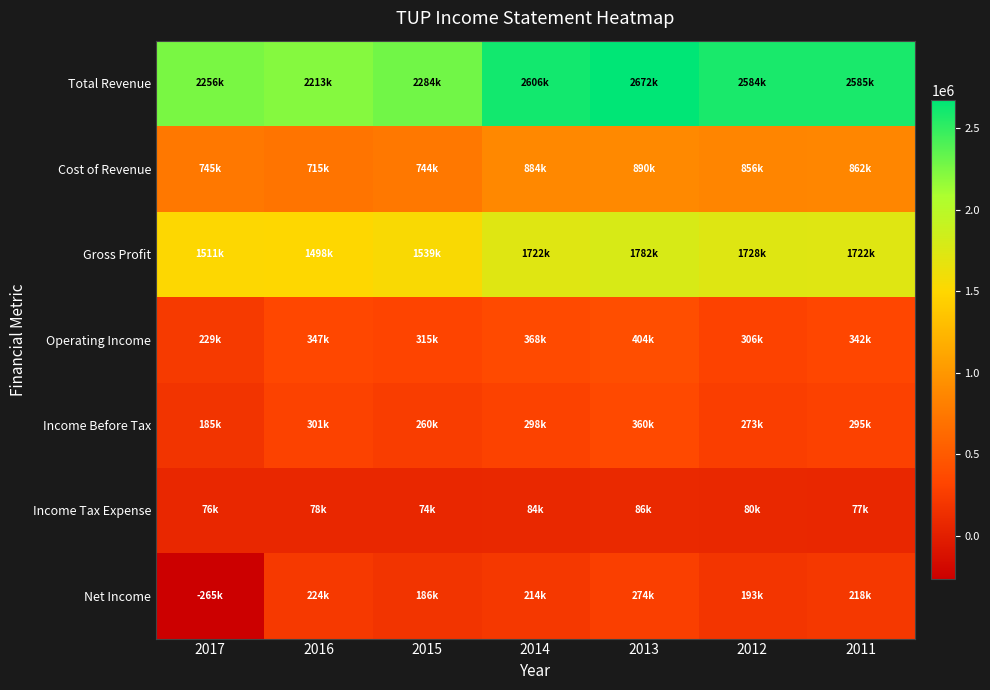

Reading left to right, extract all data points from this chart.

Total Revenue: 2017=2255800	2016=2213100	2015=2283800	2014=2606100	2013=2671600	2012=2583800	2011=2585000
Cost of Revenue: 2017=744600	2016=715000	2015=744400	2014=884000	2013=889800	2012=856200	2011=862500
Gross Profit: 2017=1511200	2016=1498100	2015=1539400	2014=1722100	2013=1781800	2012=1727600	2011=1722500
Operating Income: 2017=229100	2016=347000	2015=315200	2014=367700	2013=403500	2012=306500	2011=342300
Income Before Tax: 2017=185100	2016=301300	2015=259900	2014=298200	2013=360400	2012=272800	2011=295300
Income Tax Expense: 2017=75500	2016=77700	2015=74100	2014=83800	2013=86200	2012=79800	2011=77000
Net Income: 2017=-265400	2016=223600	2015=185800	2014=214400	2013=274200	2012=193000	2011=218300